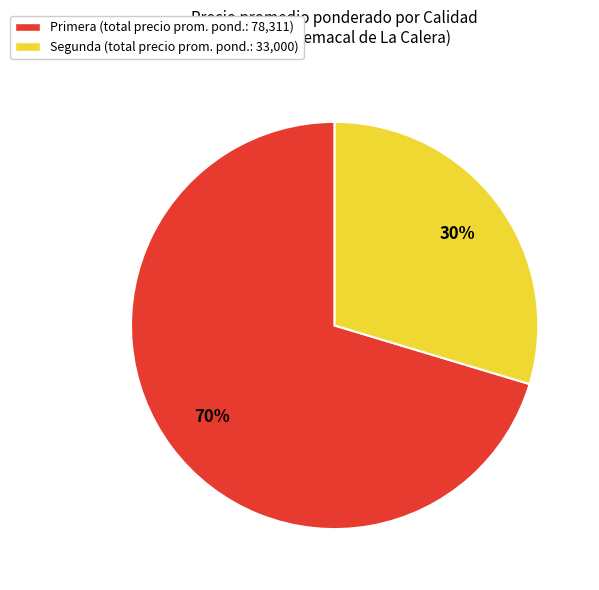

How many slices are in this pie chart?

2